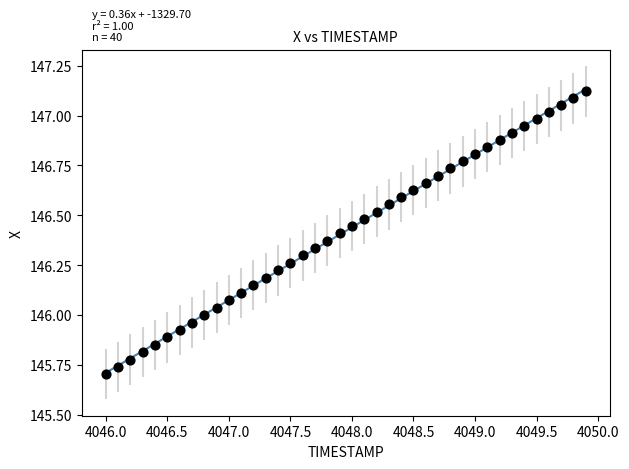

What is the range of X values (max minus min)?

3.9